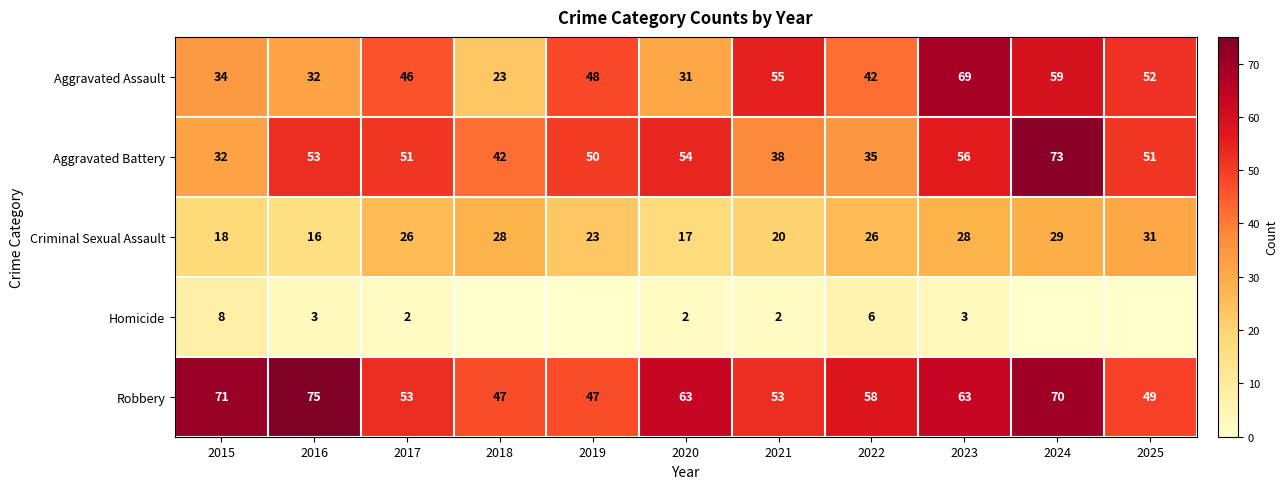

What is the spread (max minus min) of values at 2015?

63